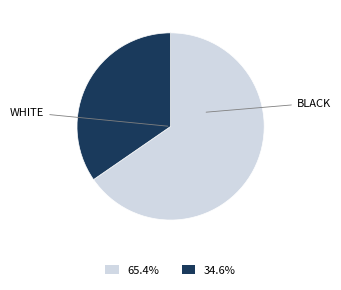

Does any single category account for the majority?

Yes